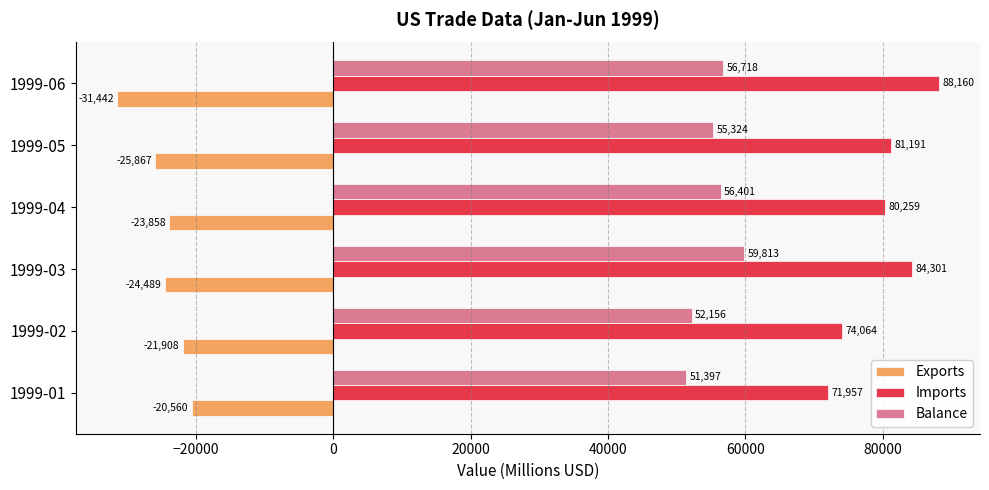

Which series changed the most between 1999-01 and 1999-03?

Imports